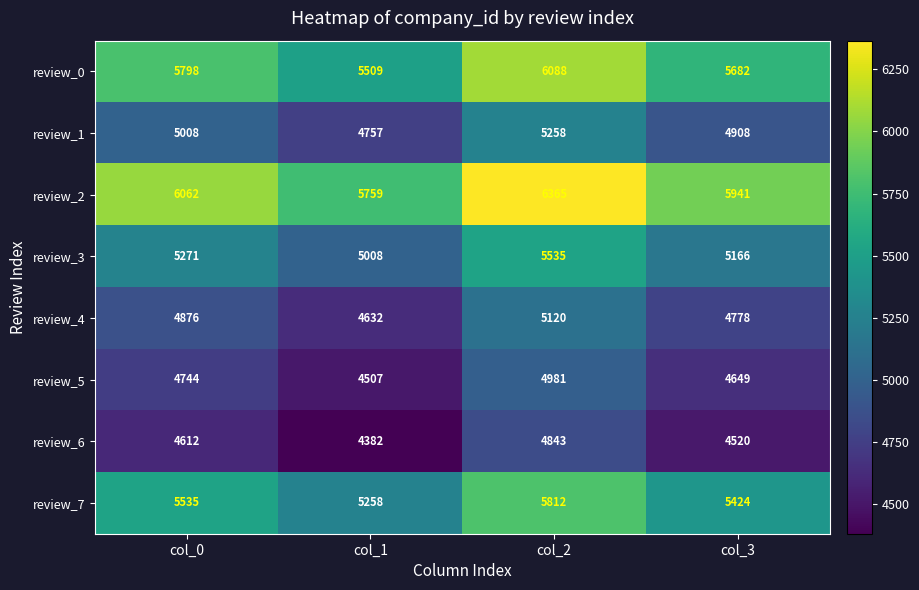

Rank the series at col_0 from highest to lowest value.

review_2, review_0, review_7, review_3, review_1, review_4, review_5, review_6